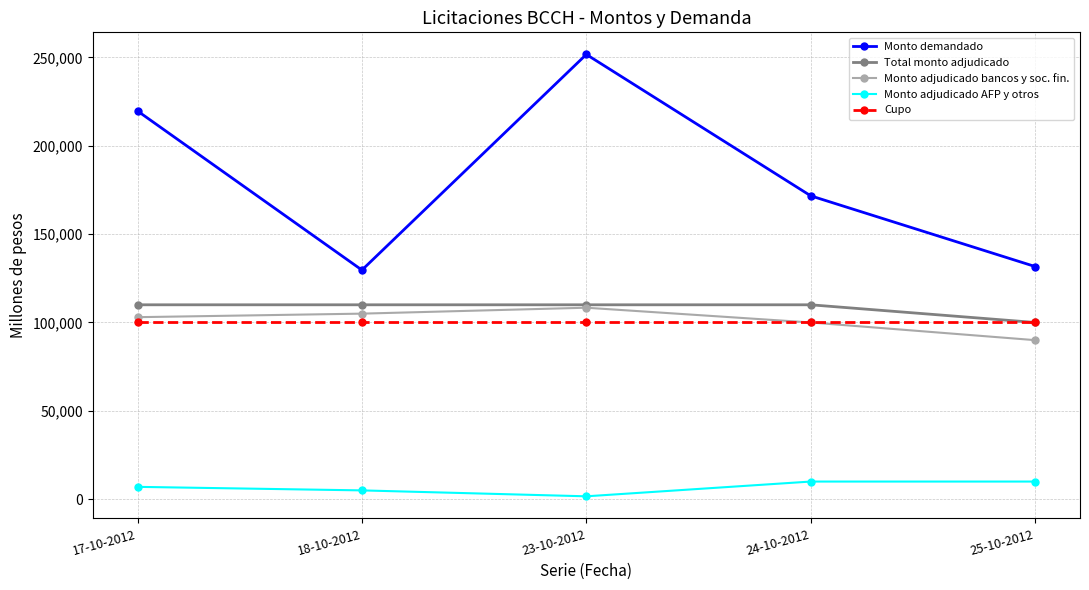

The value of Monto adjudicado bancos y soc. fin. at 23-10-2012 is 108350. True or false?

True